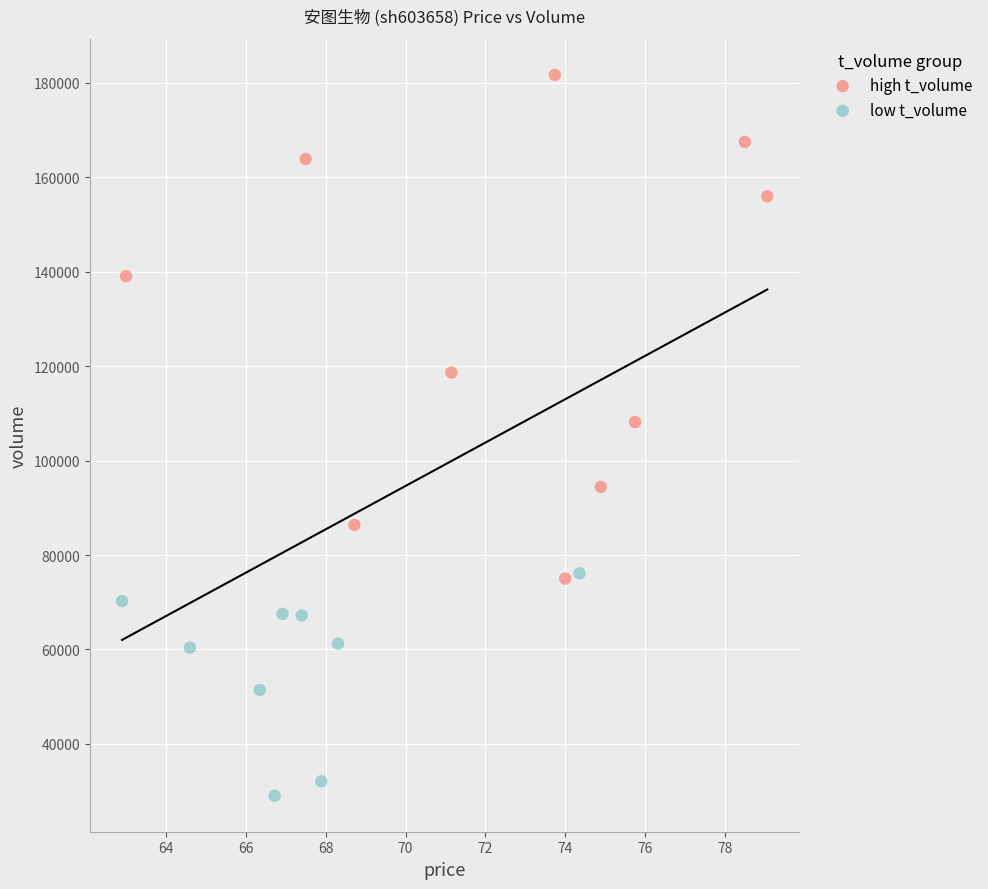

Which series reaches the maximum Y coordinate?

high t_volume